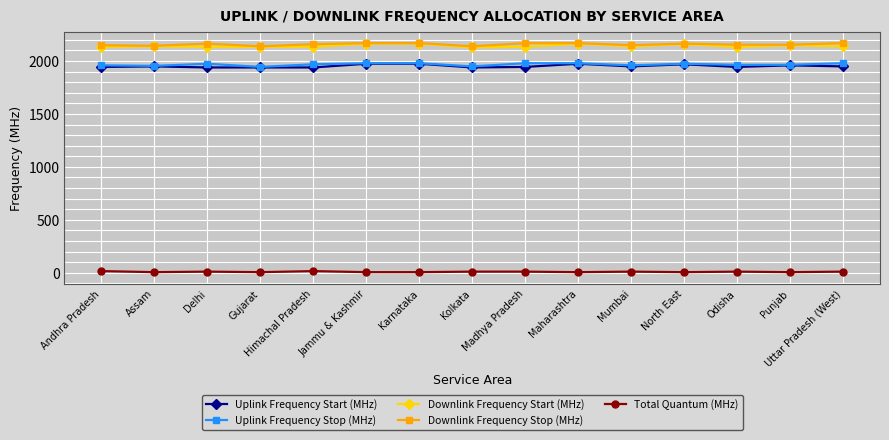

What is the greatest value displayed?

2169